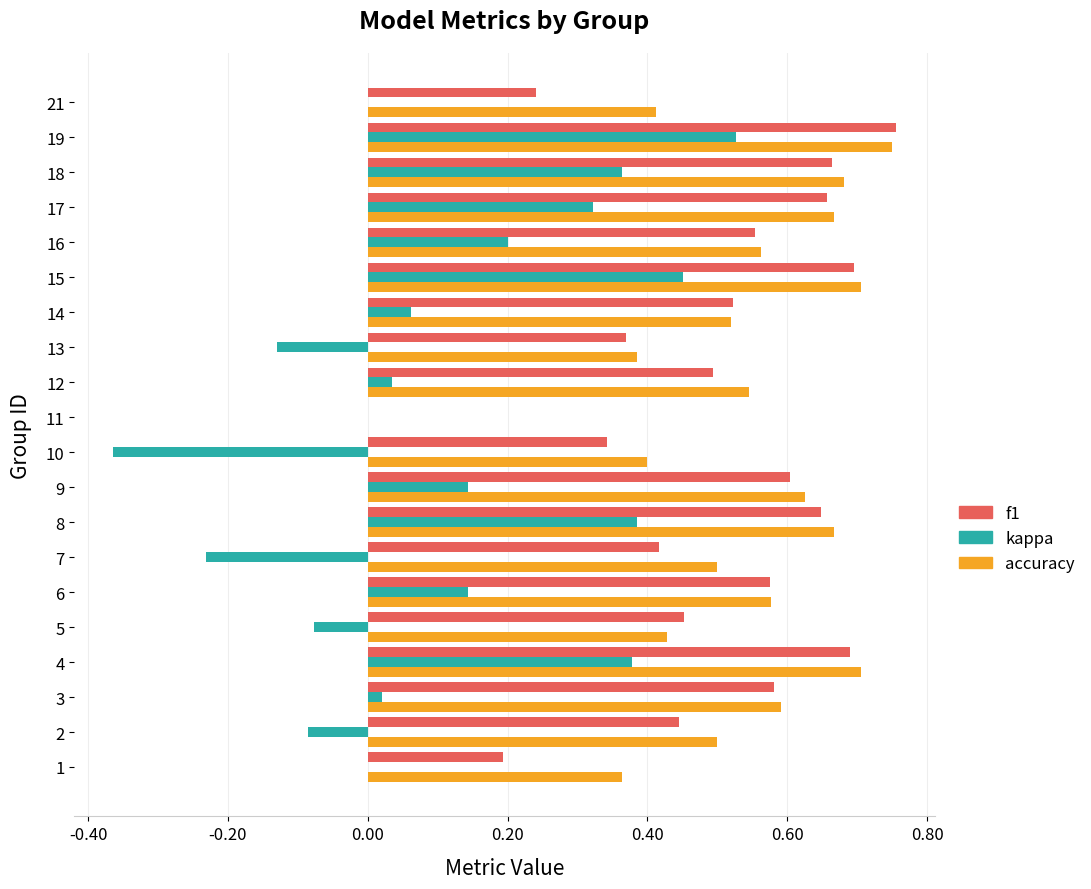

The value of f1 at 12 is 0.3. True or false?

False